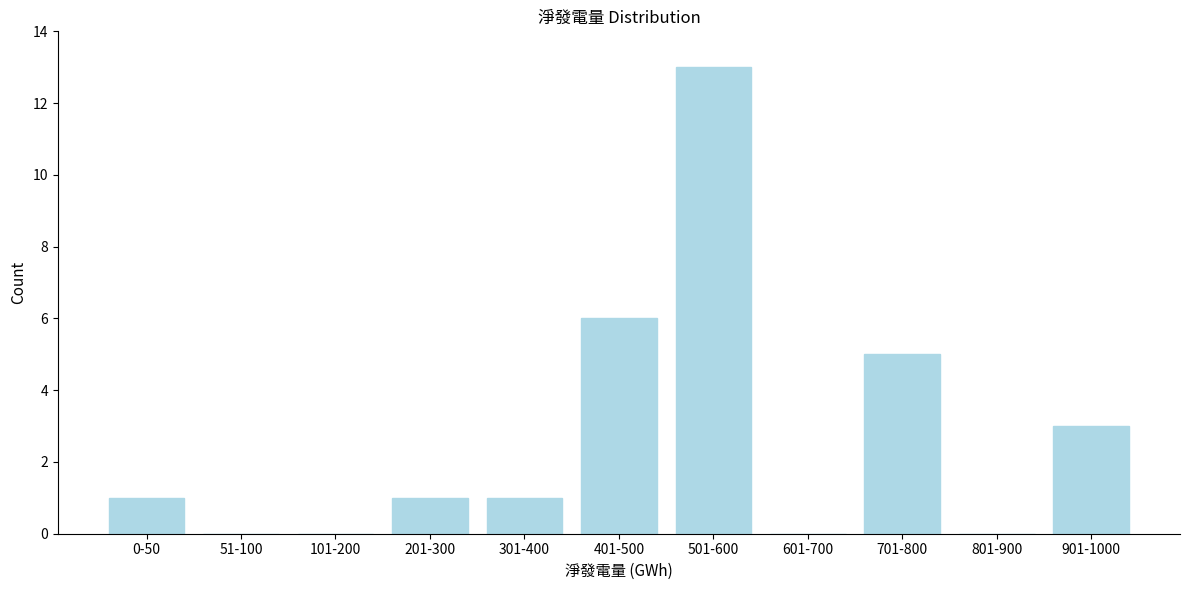

Reading left to right, what are all the values shown in this chart?

0-50=1	51-100=0	101-200=0	201-300=1	301-400=1	401-500=6	501-600=13	601-700=0	701-800=5	801-900=0	901-1000=3